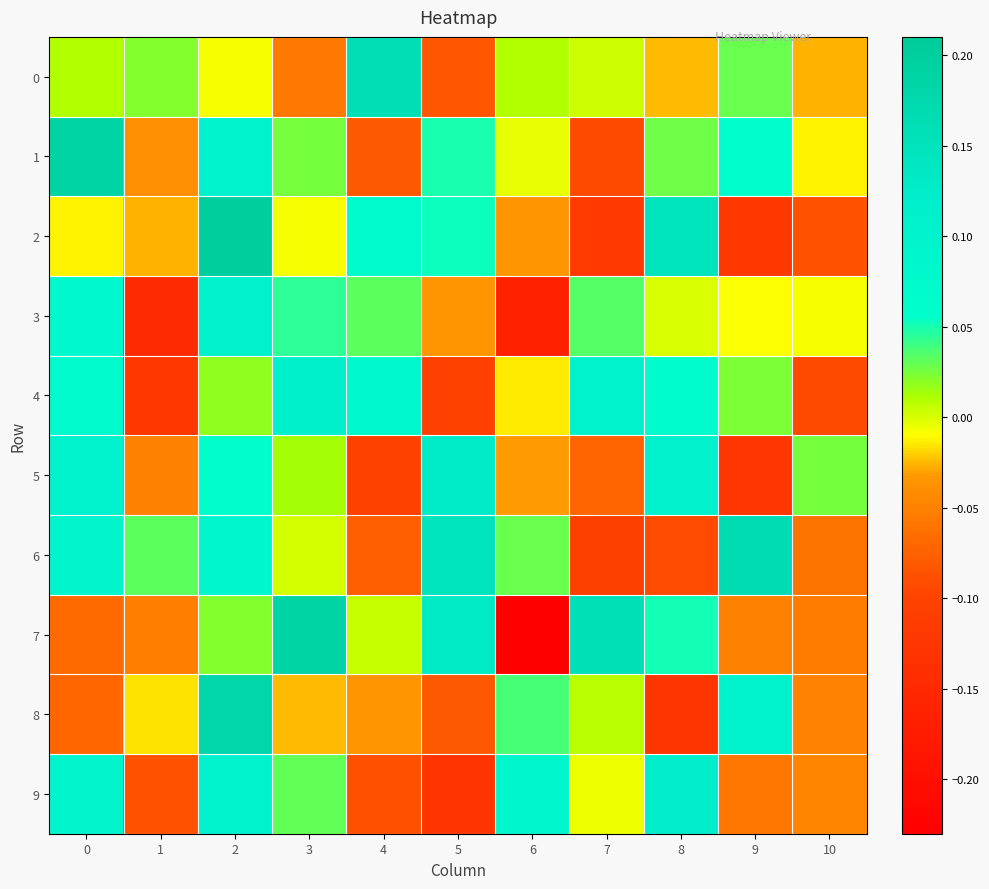

Reading left to right, transcribe all the data shown in this chart.

0: 0=0.0	1=0.0	2=-0.0	3=-0.1	4=0.2	5=-0.1	6=0.0	7=0.0	8=-0.0	9=0.0	10=-0.0
1: 0=0.2	1=-0.0	2=0.1	3=0.0	4=-0.1	5=0.0	6=-0.0	7=-0.1	8=0.0	9=0.1	10=-0.0
2: 0=-0.0	1=-0.0	2=0.2	3=-0.0	4=0.1	5=0.1	6=-0.0	7=-0.1	8=0.1	9=-0.1	10=-0.1
3: 0=0.1	1=-0.1	2=0.1	3=0.0	4=0.0	5=-0.0	6=-0.2	7=0.0	8=-0.0	9=-0.0	10=-0.0
4: 0=0.1	1=-0.1	2=0.0	3=0.1	4=0.1	5=-0.1	6=-0.0	7=0.1	8=0.1	9=0.0	10=-0.1
5: 0=0.1	1=-0.0	2=0.1	3=0.0	4=-0.1	5=0.1	6=-0.0	7=-0.1	8=0.1	9=-0.1	10=0.0
6: 0=0.1	1=0.0	2=0.1	3=0.0	4=-0.1	5=0.1	6=0.0	7=-0.1	8=-0.1	9=0.2	10=-0.1
7: 0=-0.1	1=-0.1	2=0.0	3=0.2	4=0.0	5=0.1	6=-0.2	7=0.2	8=0.1	9=-0.1	10=-0.1
8: 0=-0.1	1=-0.0	2=0.2	3=-0.0	4=-0.0	5=-0.1	6=0.0	7=0.0	8=-0.1	9=0.1	10=-0.0
9: 0=0.1	1=-0.1	2=0.1	3=0.0	4=-0.1	5=-0.1	6=0.1	7=-0.0	8=0.1	9=-0.1	10=-0.0